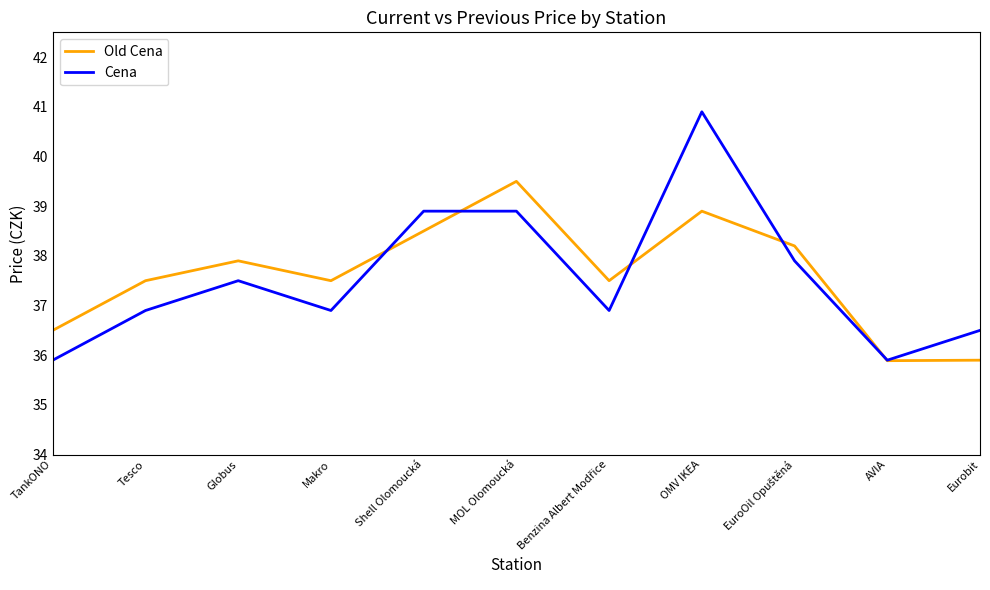

What position from the left is Eurobit?

11